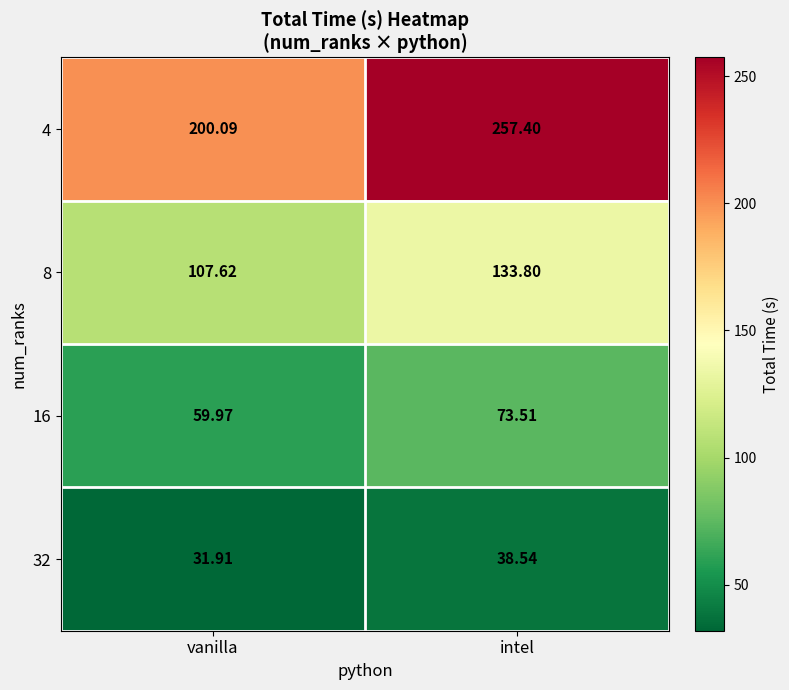

How many categories are shown in the chart?

2